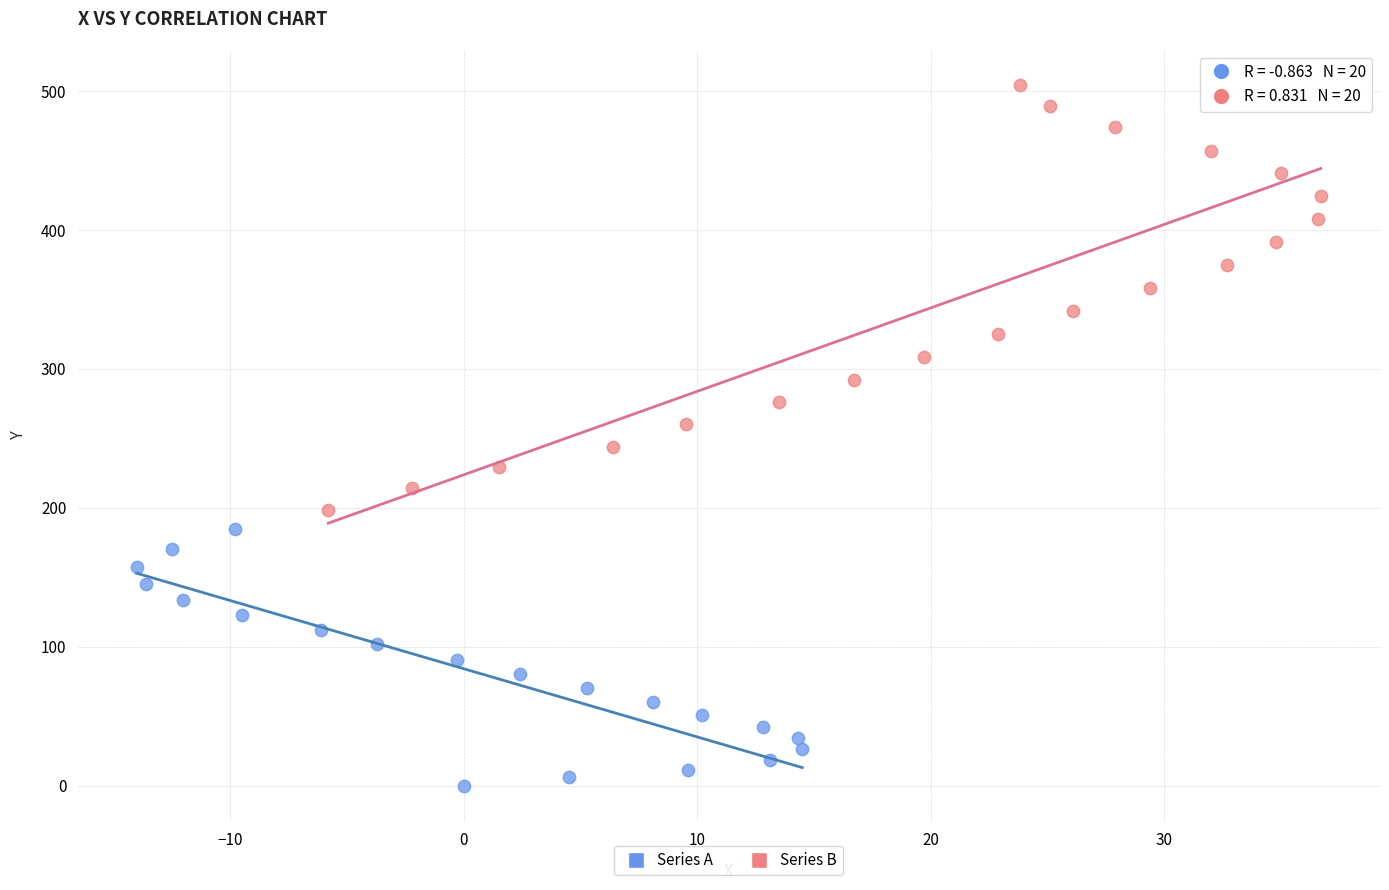

Which series has the widest spread of Y values?

Series B